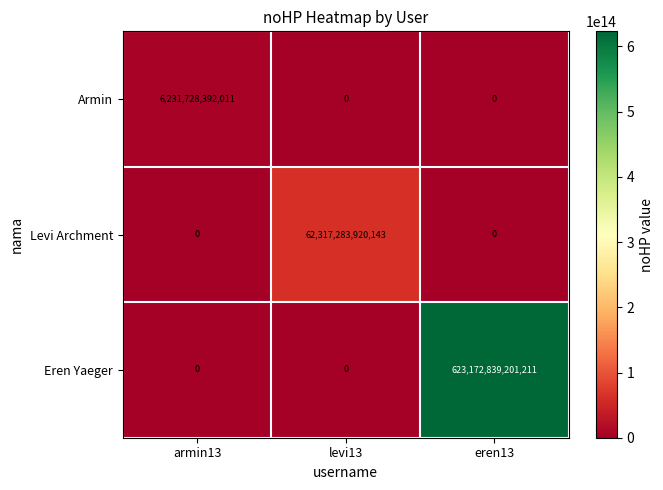

At which category is the sum across all series the highest?

eren13